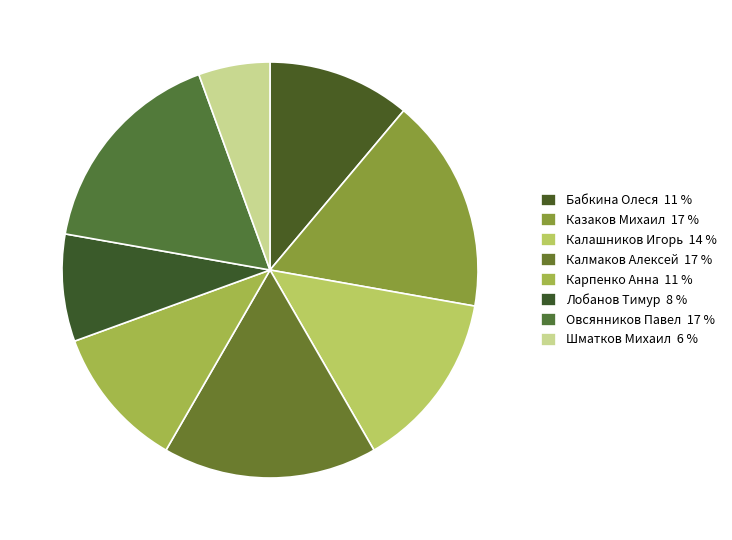

How many slices are in this pie chart?

8